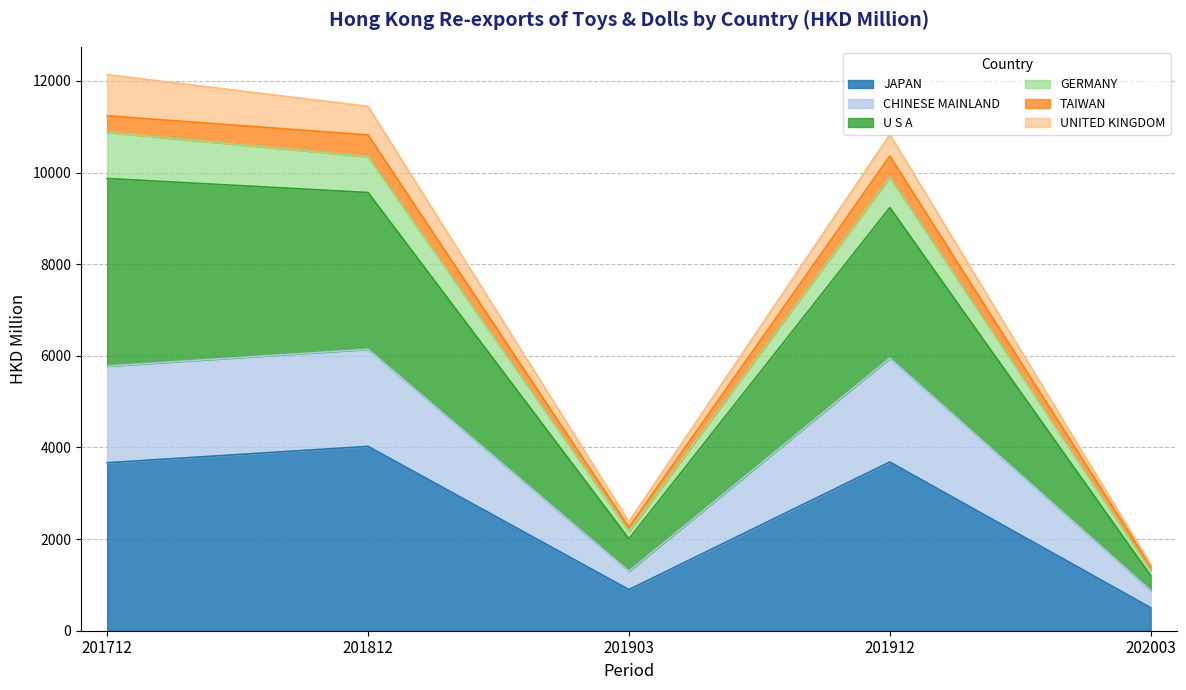

Where does the CHINESE MAINLAND series first go above 5776?

201712